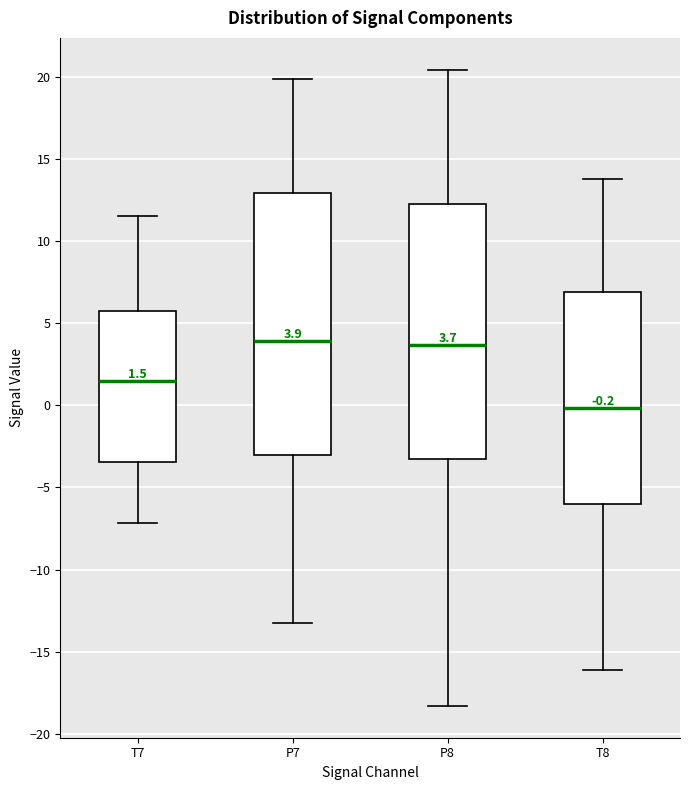

Which box is the tallest, from its lower edge to its upper edge?

P7